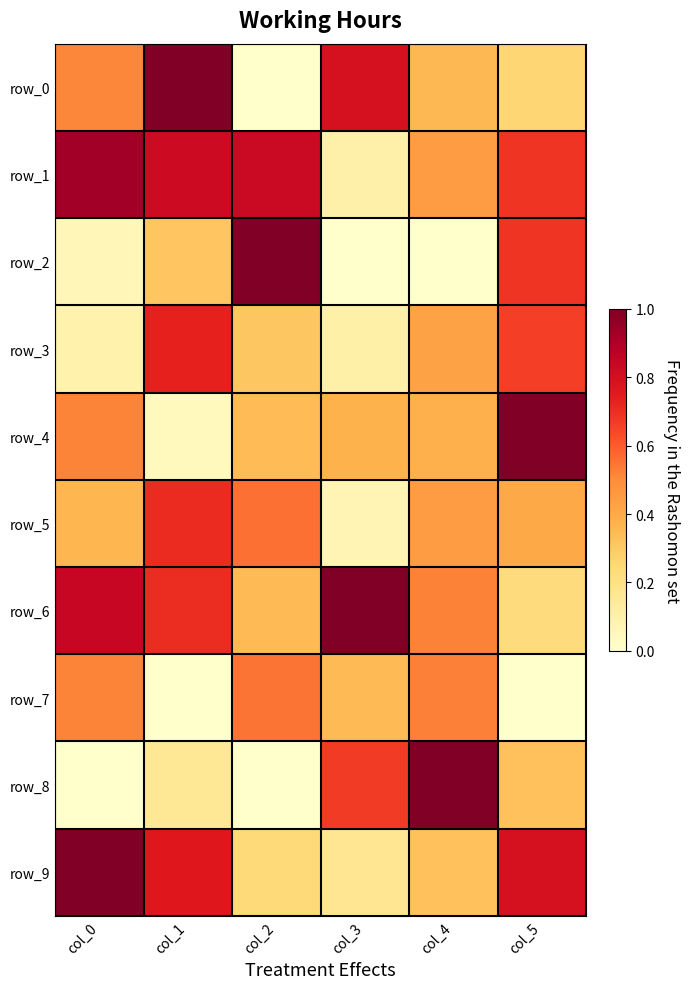

Is it true that row_7 equals 0.9 at col_2?

False